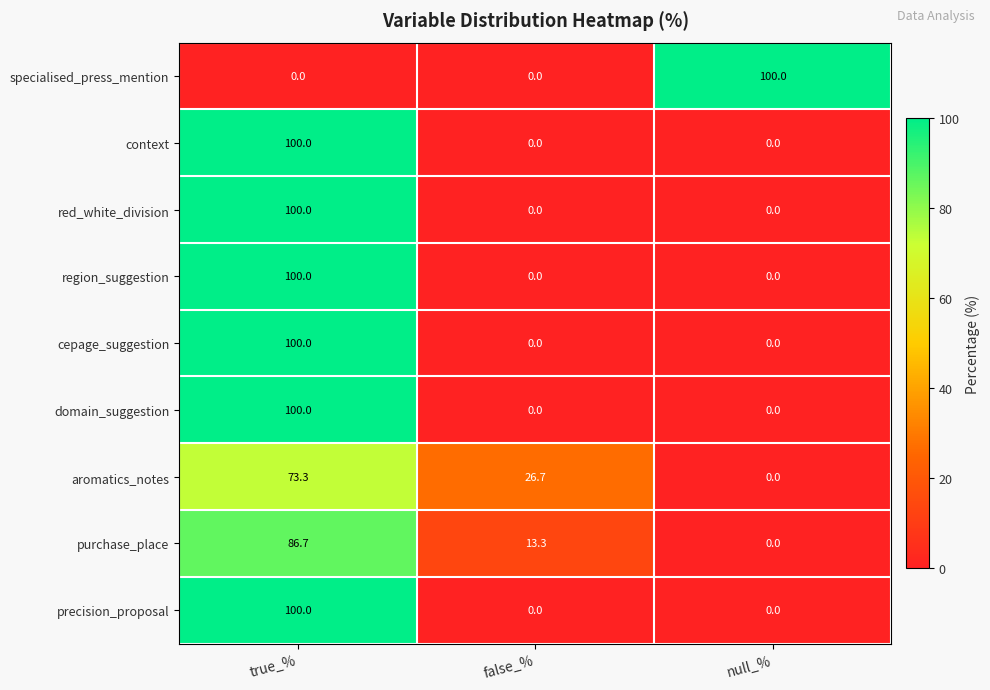

At how many categories does at least one series exceed 23?

3